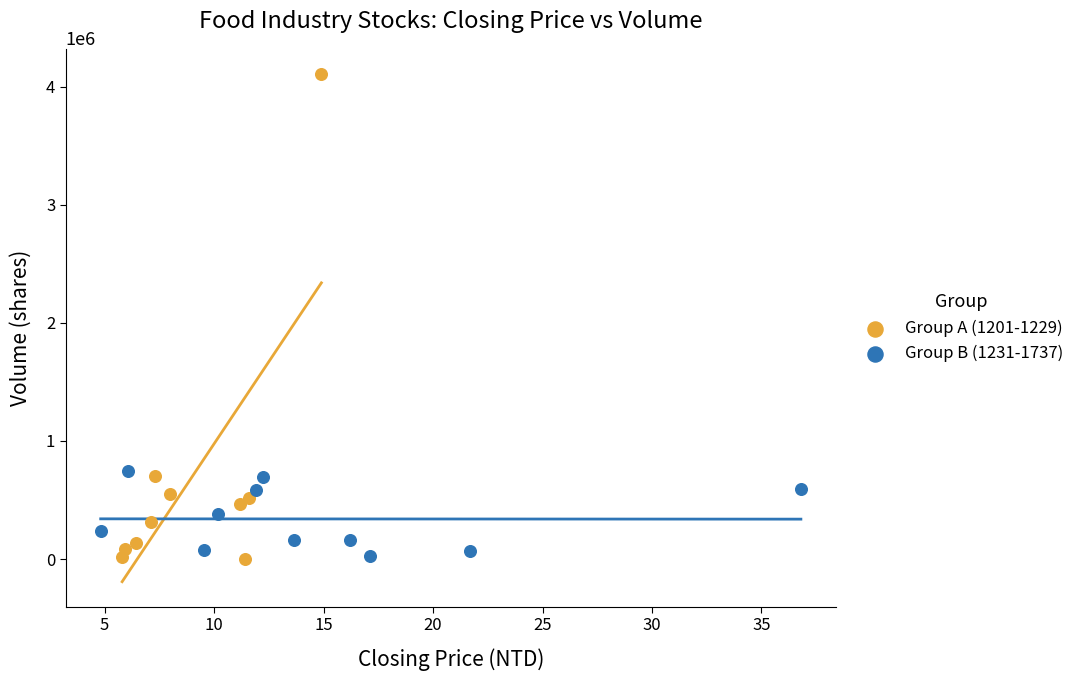

What are all the series names shown in the legend?

Group A (1201-1229), Group B (1231-1737)